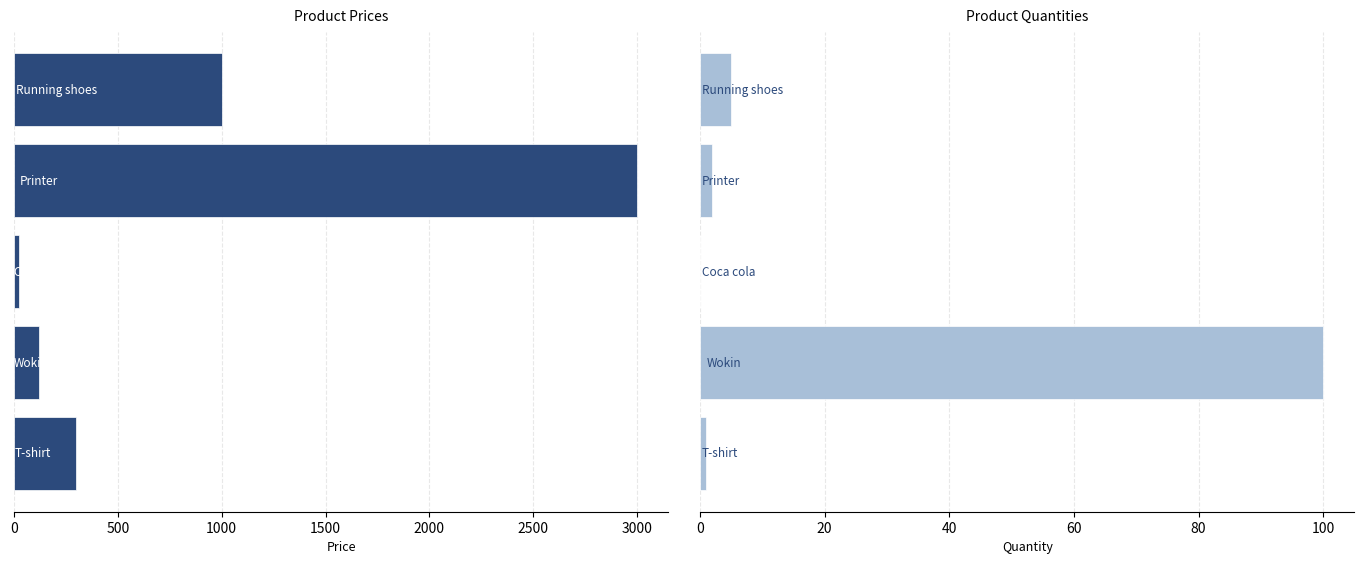

The value of col_3 at 1000 is 46. True or false?

False